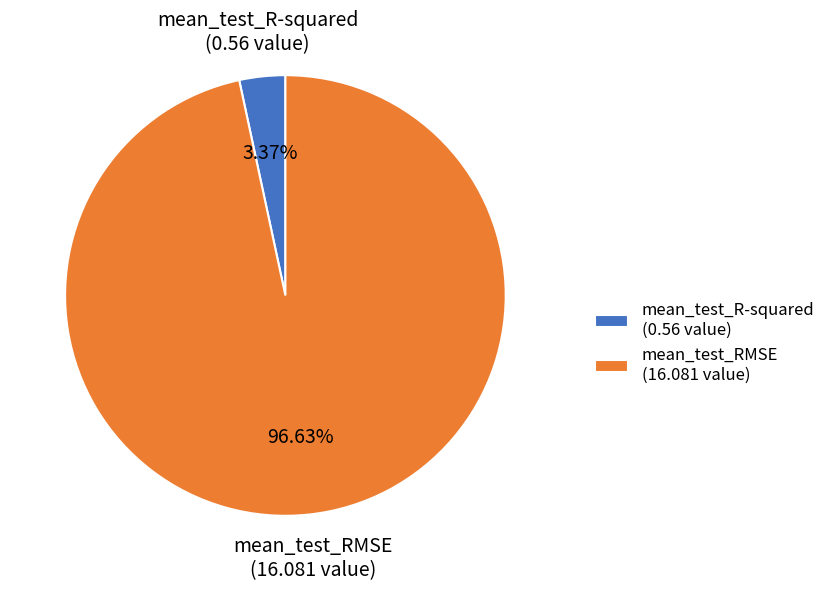

How many slices are in this pie chart?

2